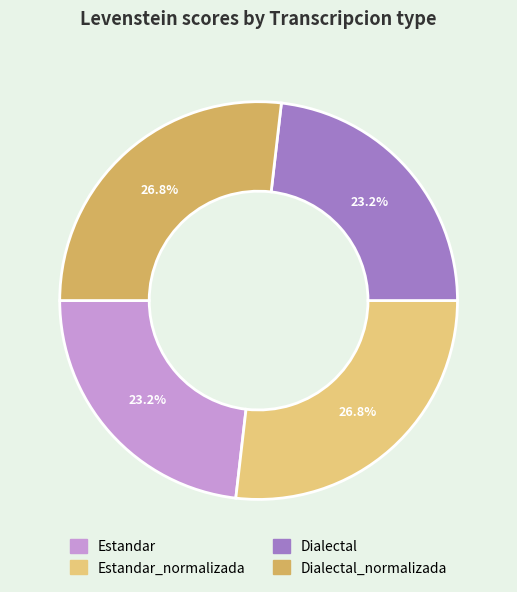

Is there any slice that represents more than half of the pie?

No